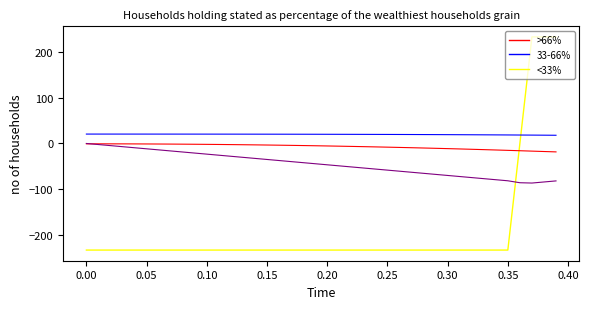

What is the smallest value displayed?

-233.6